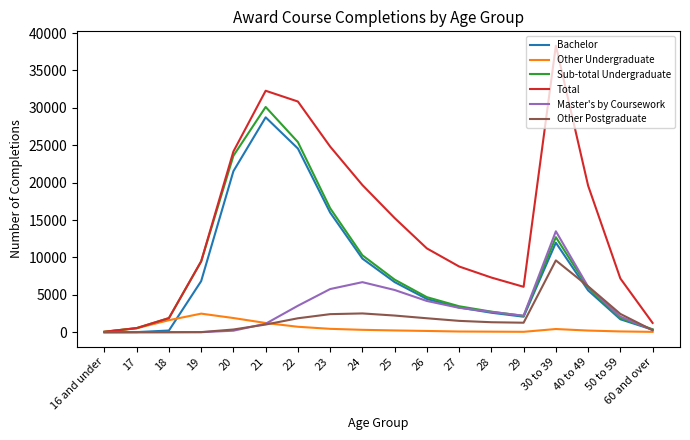

Which series has the widest spread of values?

Total